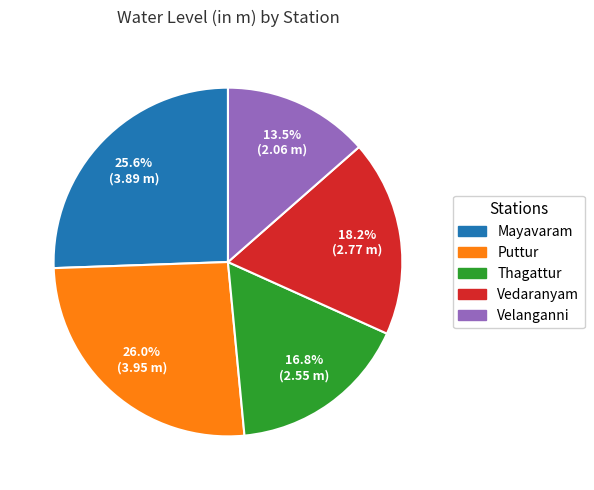

What is the ratio of the value at Thagattur to the value at Vedaranyam?

0.9